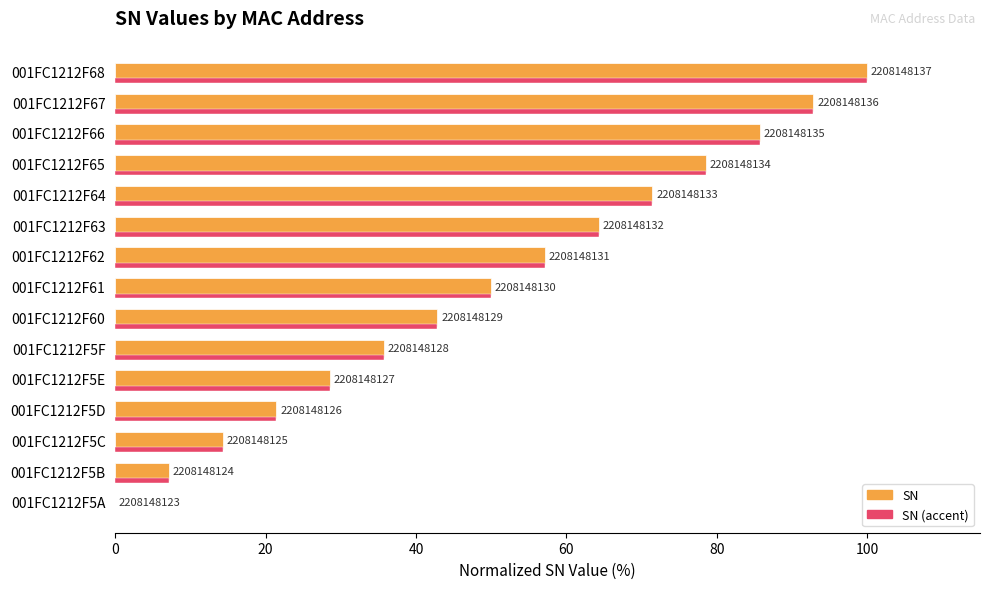

Are the bars horizontal?

Yes